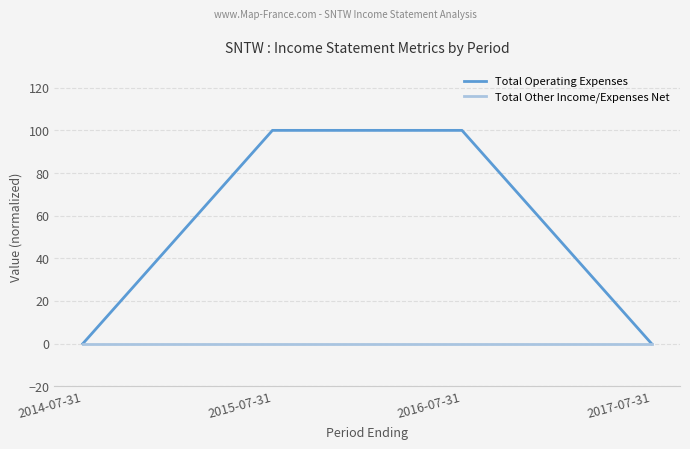

List the series in order of their peak value, lowest first.

Total Other Income/Expenses Net, Total Operating Expenses